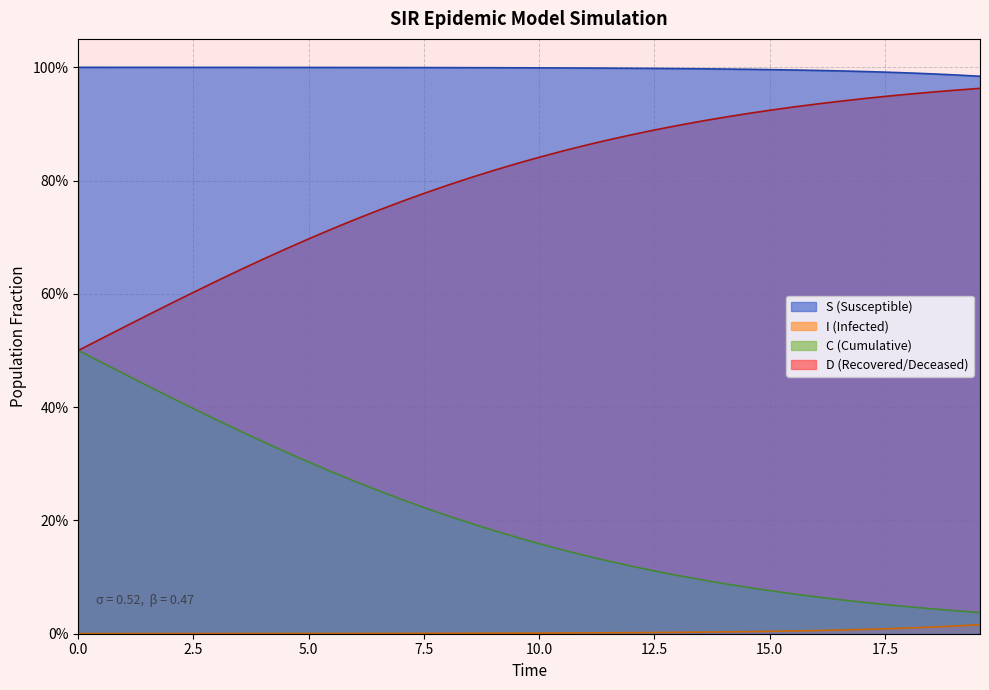

At how many categories does at least one series exceed 0?

40